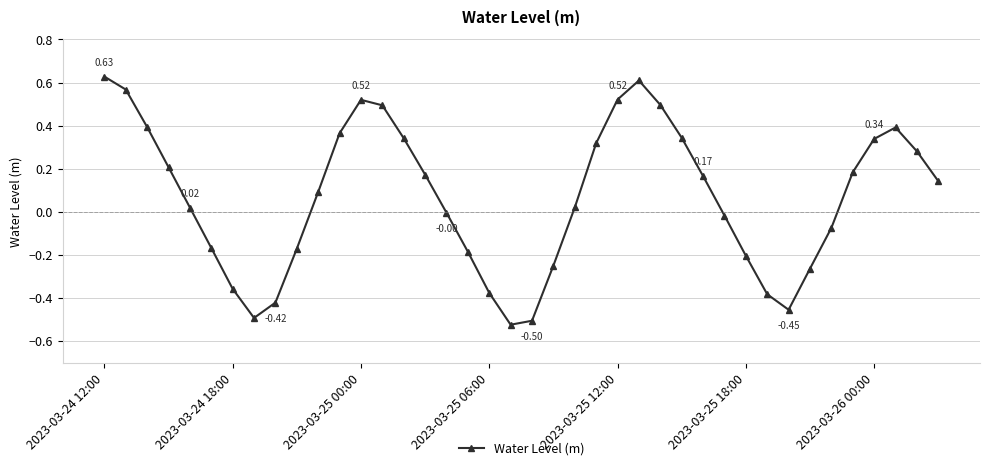

True or false: there are more than 0 points higher than both neighbors.

True